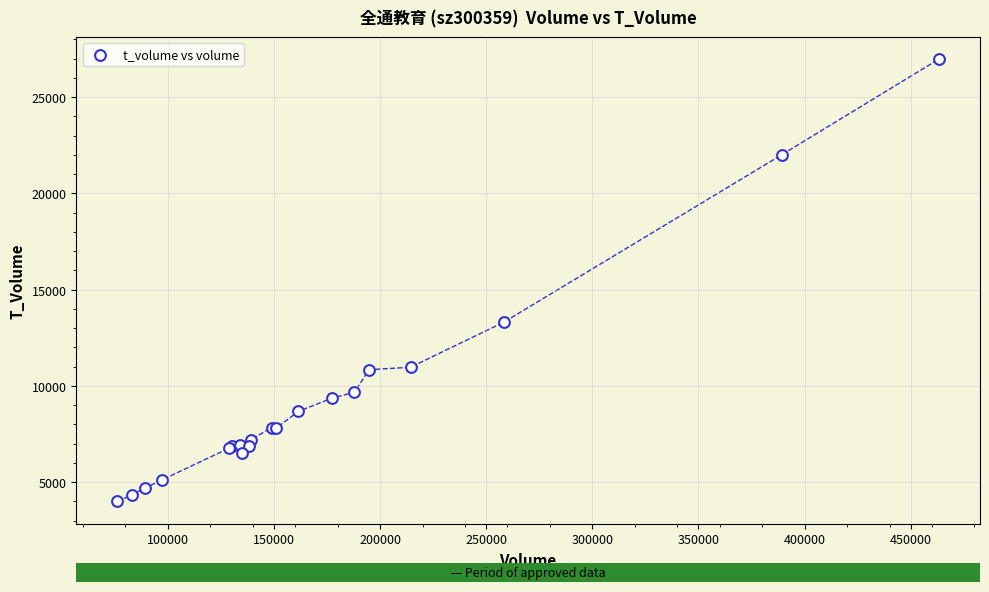

What Y value in the scatter plot is closest to 15483?

13309